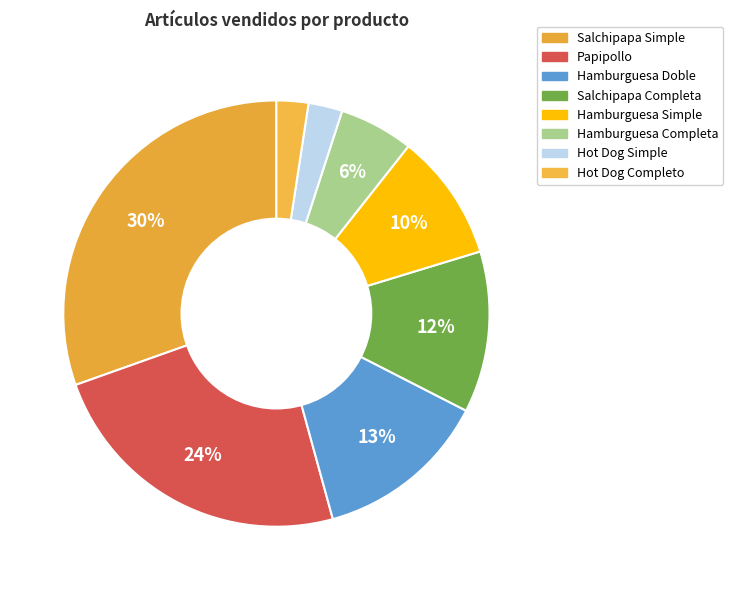

How many slices are in this pie chart?

8